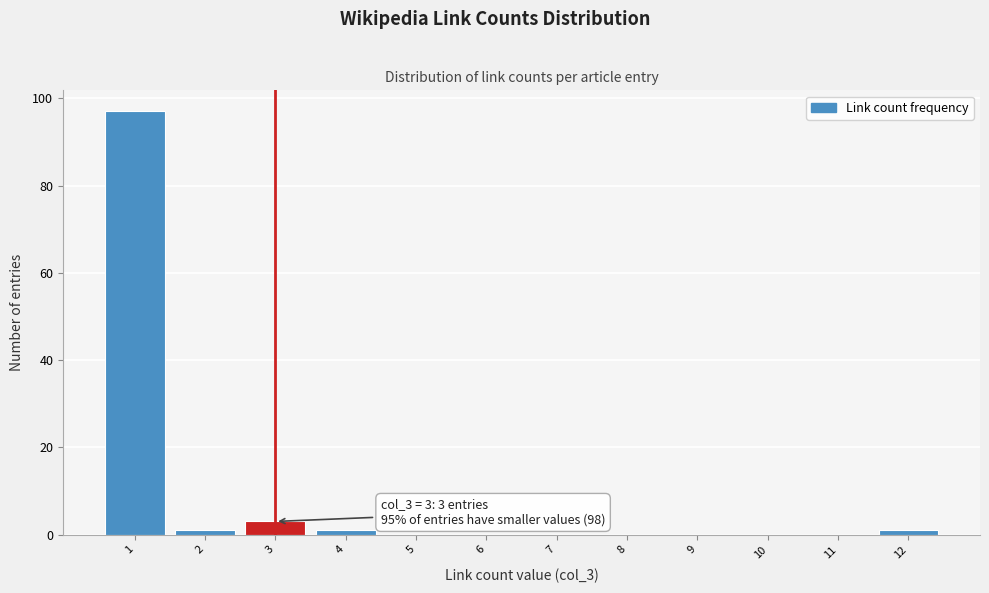

Which range on the x-axis has the tallest bar?

0.5 to 1.5